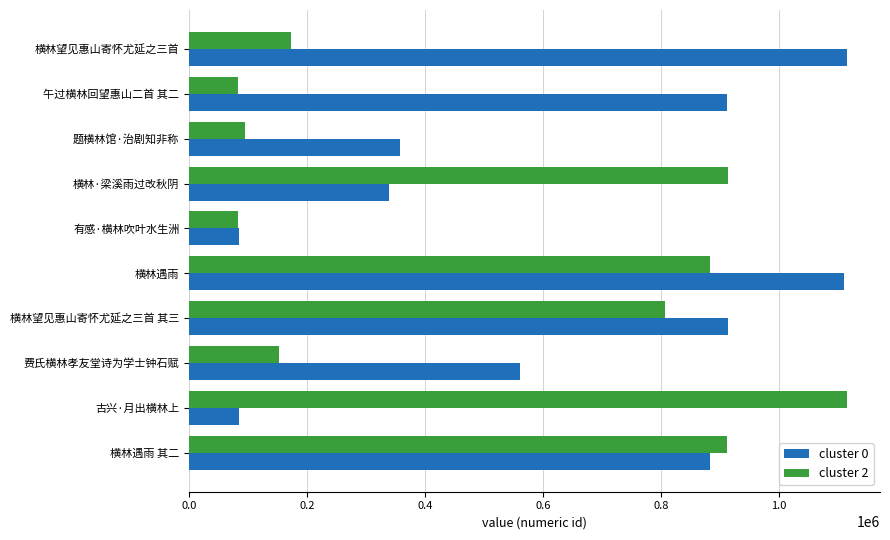

Is it true that cluster 2 equals 123570 at 有感·横林吹叶水生洲?

False